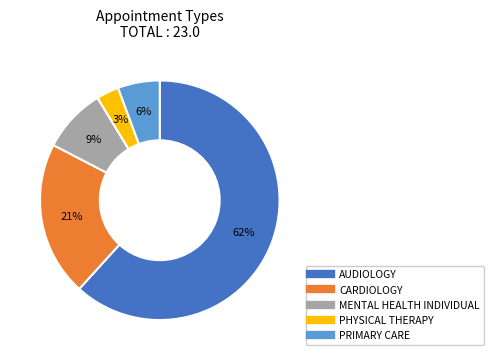

To the nearest percent, what is the difference between the MENTAL HEALTH INDIVIDUAL and PHYSICAL THERAPY slice percentages?

6%